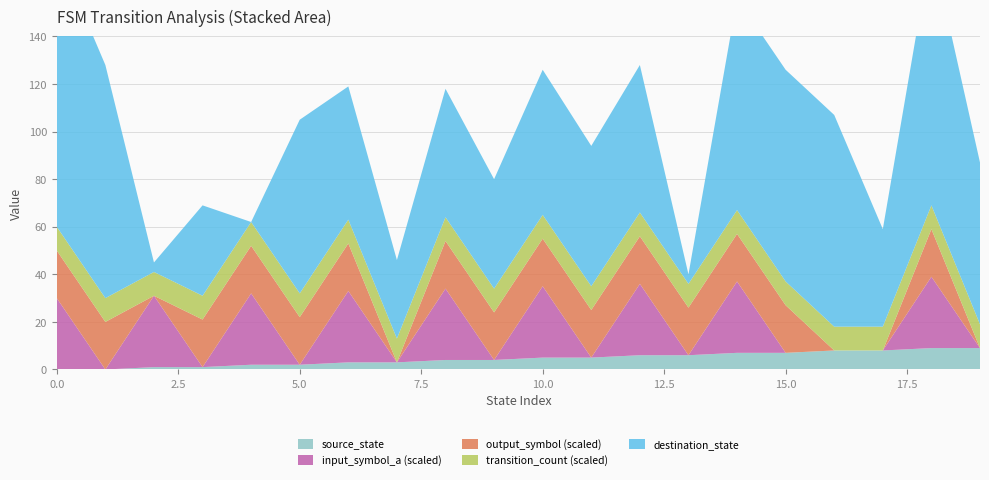

Reading right to left, list all the values displayed in this chart.

source_state: 19=9	18=9	17=8	16=8	15=7	14=7	13=6	12=6	11=5	10=5	9=4	8=4	7=3	6=3	5=2	4=2	3=1	2=1	1=0	0=0
destination_state: 19=68	18=109	17=41	16=89	15=89	14=89	13=4	12=62	11=59	10=61	9=46	8=54	7=33	6=56	5=73	4=0	3=38	2=4	1=98	0=116
input_symbol_a: 19=0	18=1	17=0	16=0	15=0	14=1	13=0	12=1	11=0	10=1	9=0	8=1	7=0	6=1	5=0	4=1	3=0	2=1	1=0	0=1
output_symbol: 19=0	18=1	17=0	16=0	15=1	14=1	13=1	12=1	11=1	10=1	9=1	8=1	7=0	6=1	5=1	4=1	3=1	2=0	1=1	0=1
transition_count: 19=2	18=2	17=2	16=2	15=2	14=2	13=2	12=2	11=2	10=2	9=2	8=2	7=2	6=2	5=2	4=2	3=2	2=2	1=2	0=2